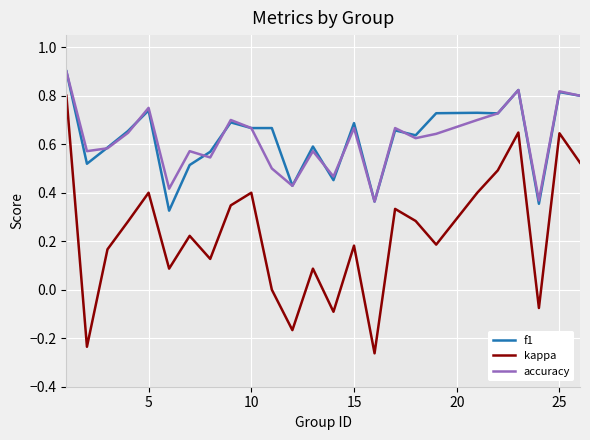

True or false: kappa and f1 cross at least once.

False